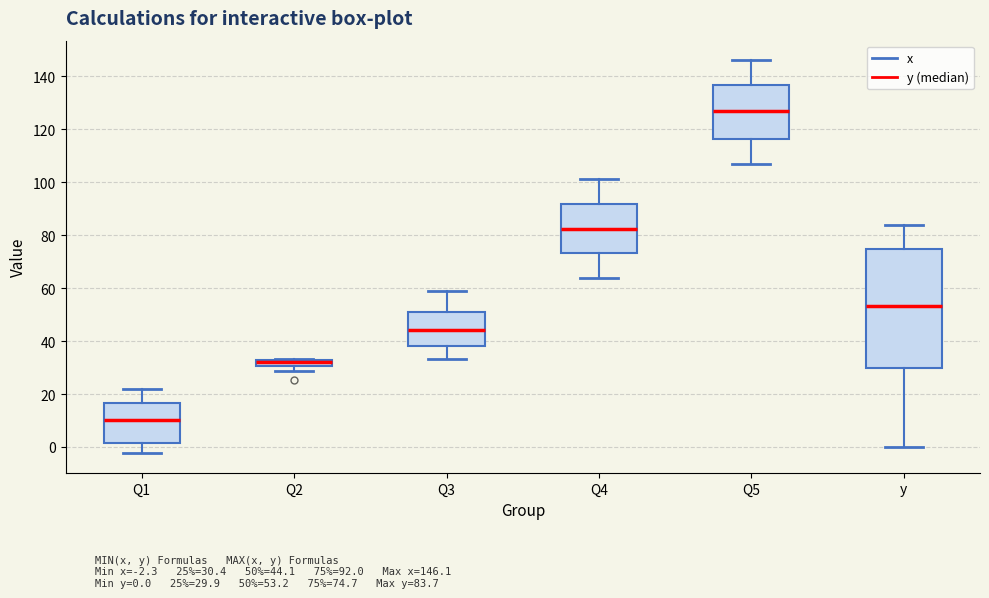

Where does the lower whisker of the box for Q3 end on the y-axis? The values are not printed on the chart, so give them approximately, as read against the axis.

34